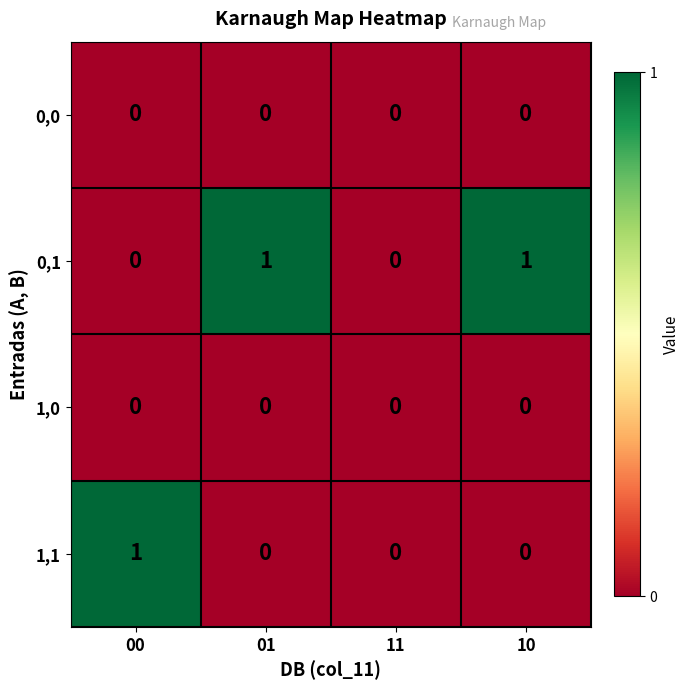

Count the 0,1 values in the range 0 to 1.

4